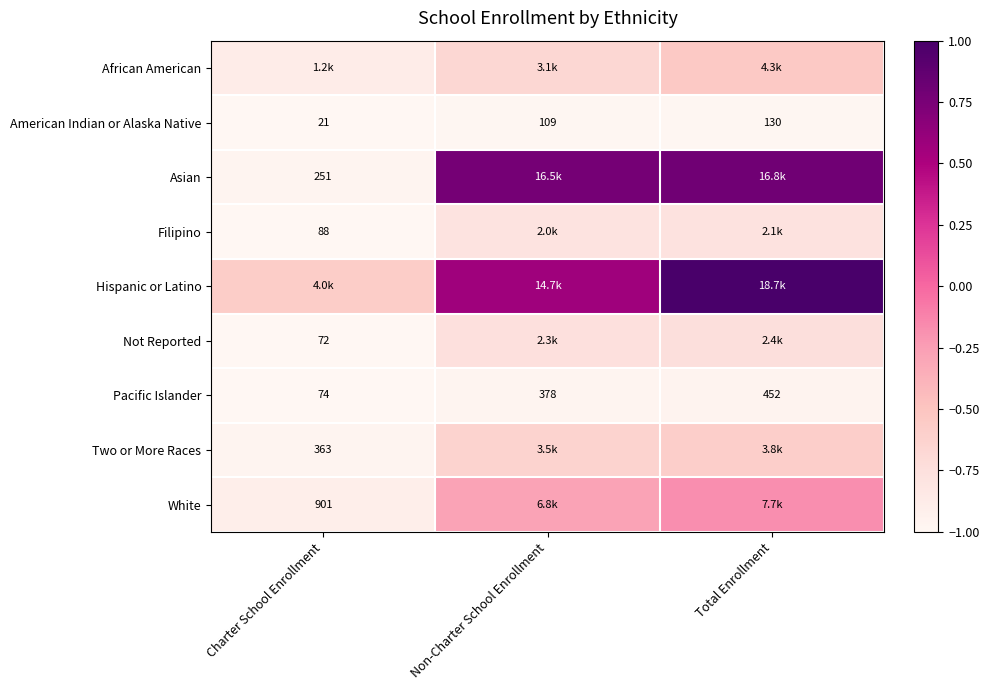

Where is American Indian or Alaska Native nearest to the value 75?

Non-Charter School Enrollment